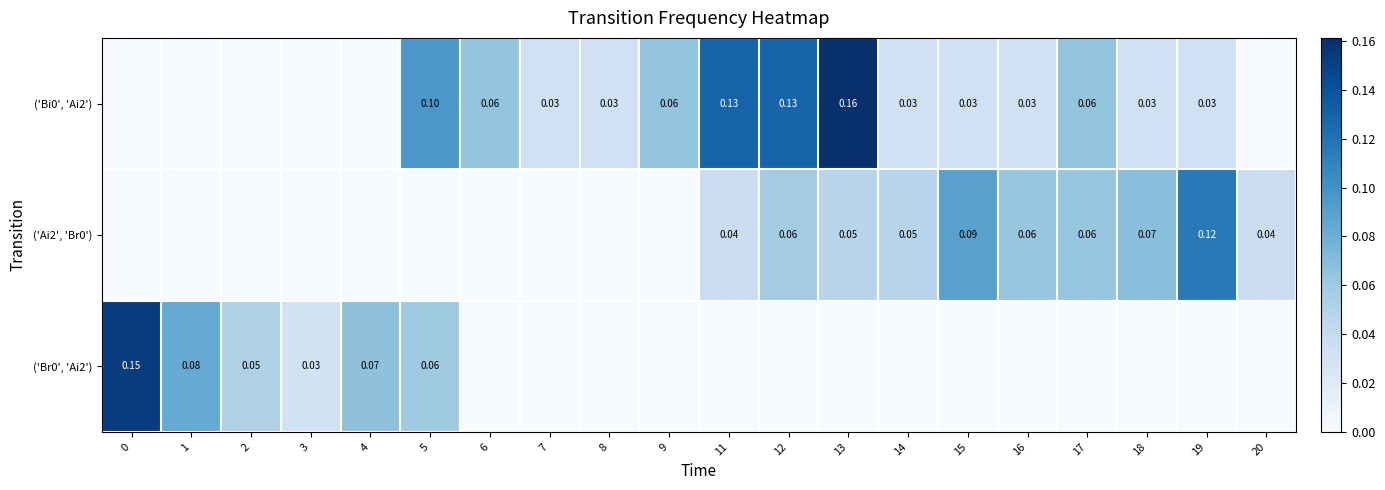

Count the number of data series in this chart.

3